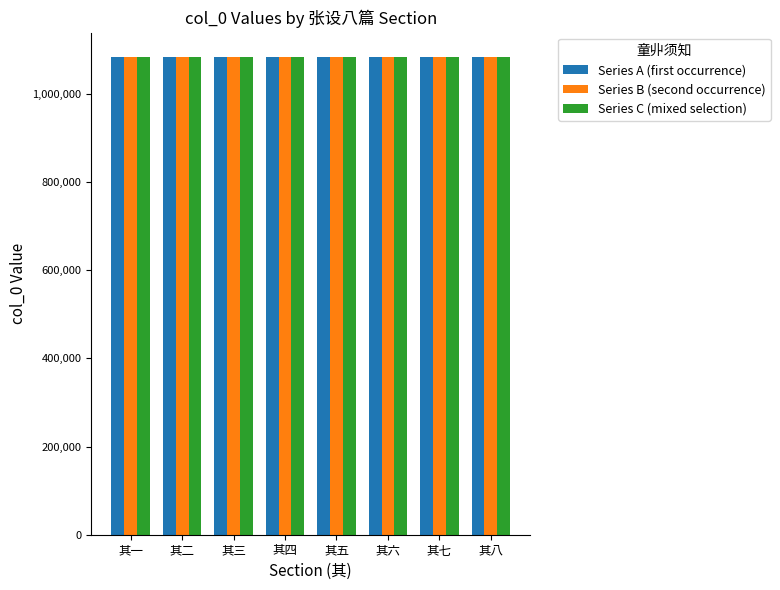

Read the Series A (first occurrence) value at 其八, to the nearest 5.

1083975